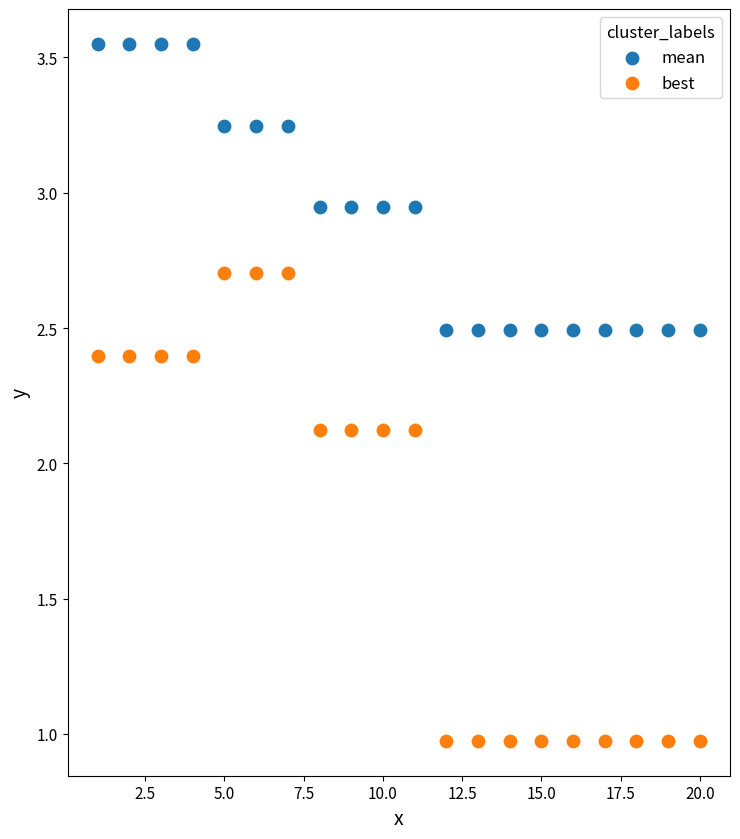

Which series has the widest spread of Y values?

best